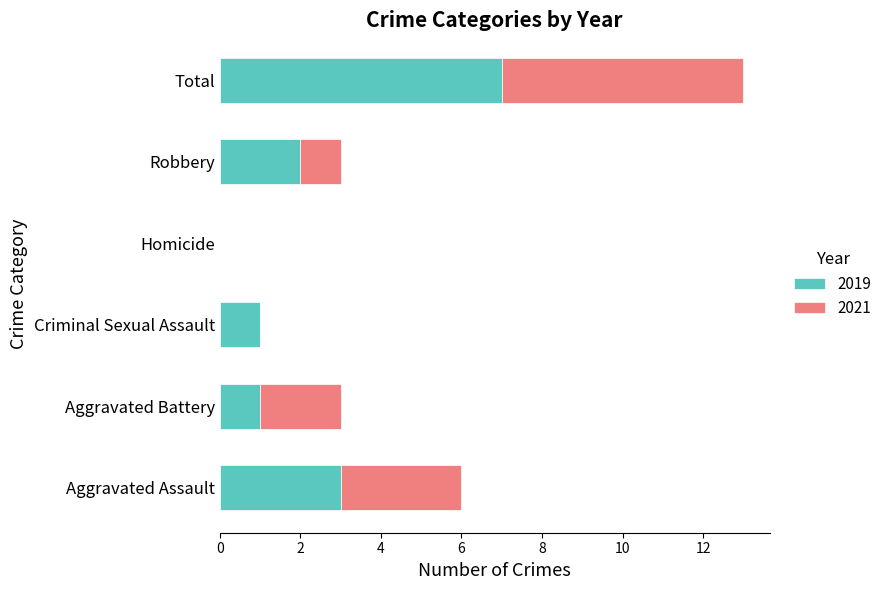

Is it true that 2019 equals 2 at Total?

False